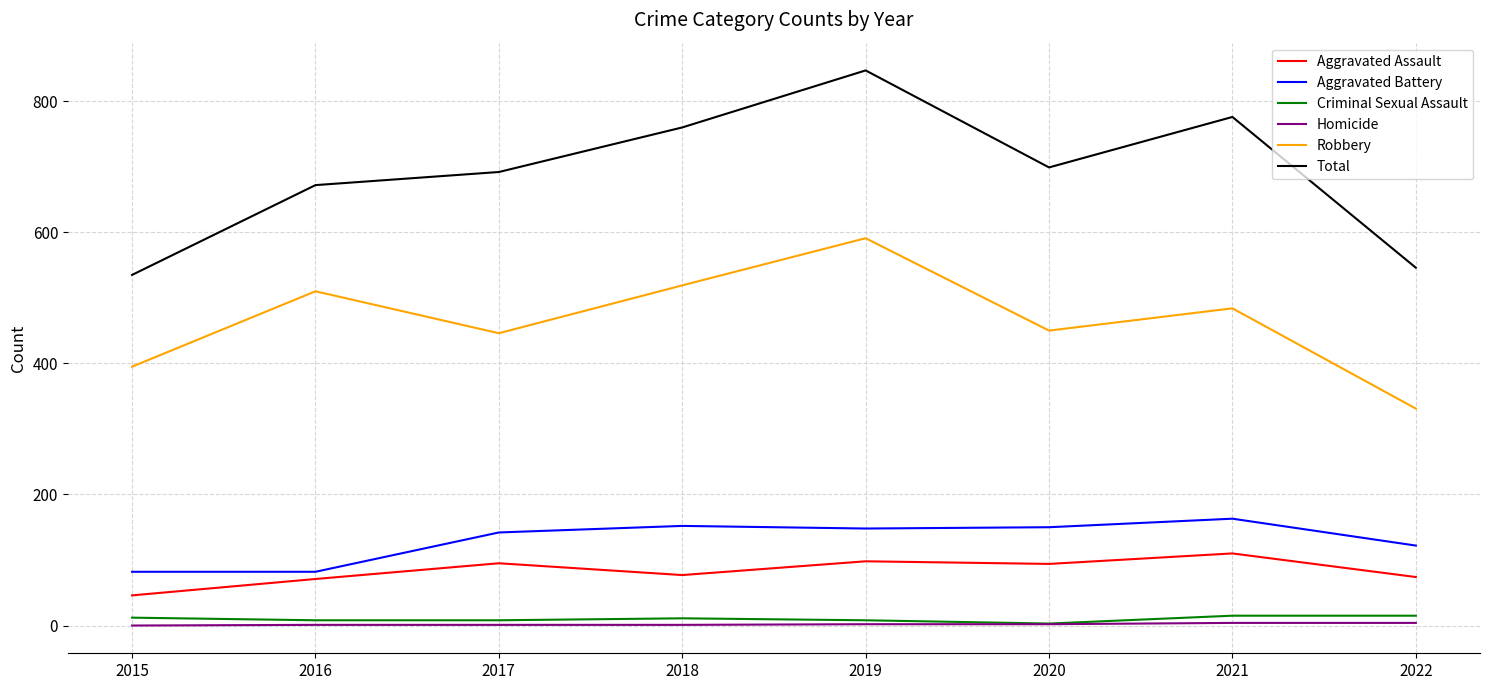

What is the sum of all Aggravated Battery values?

1041